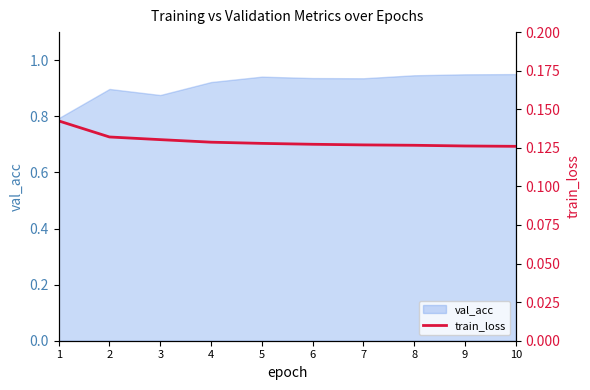

The value of val_acc at 2 is 0.9. True or false?

True